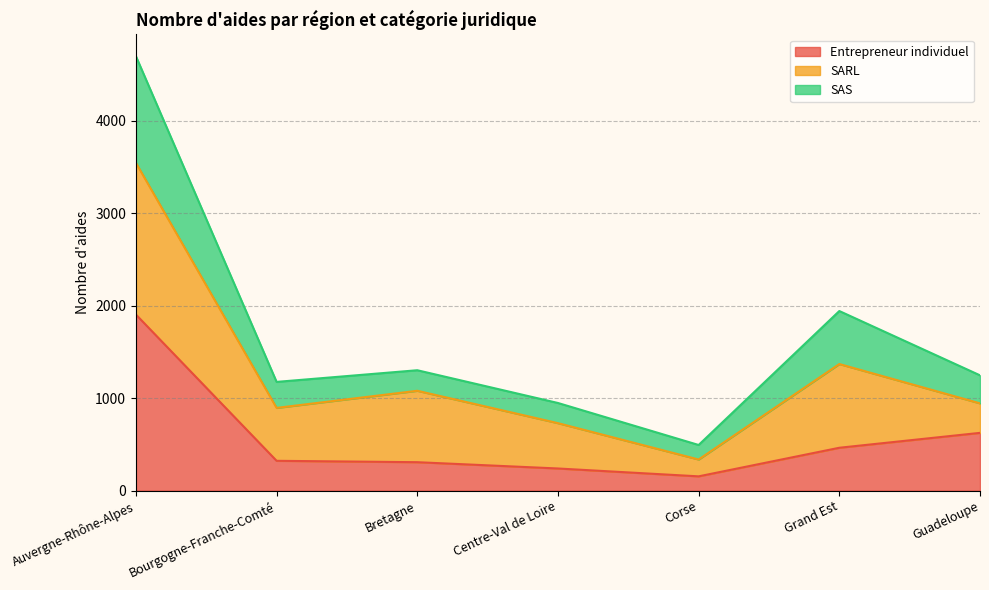

What is the value of the Entrepreneur individuel point at the 5th from the left?

154